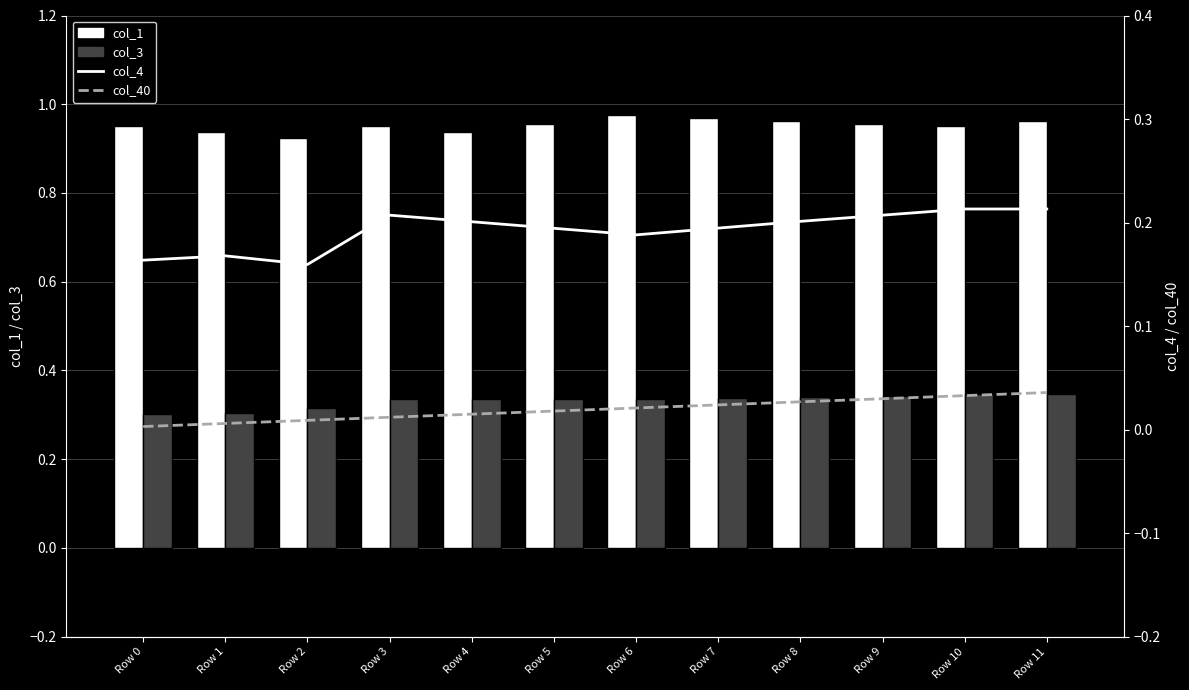

What is the value of the col_1 bar at the 1st from the left?

1.0